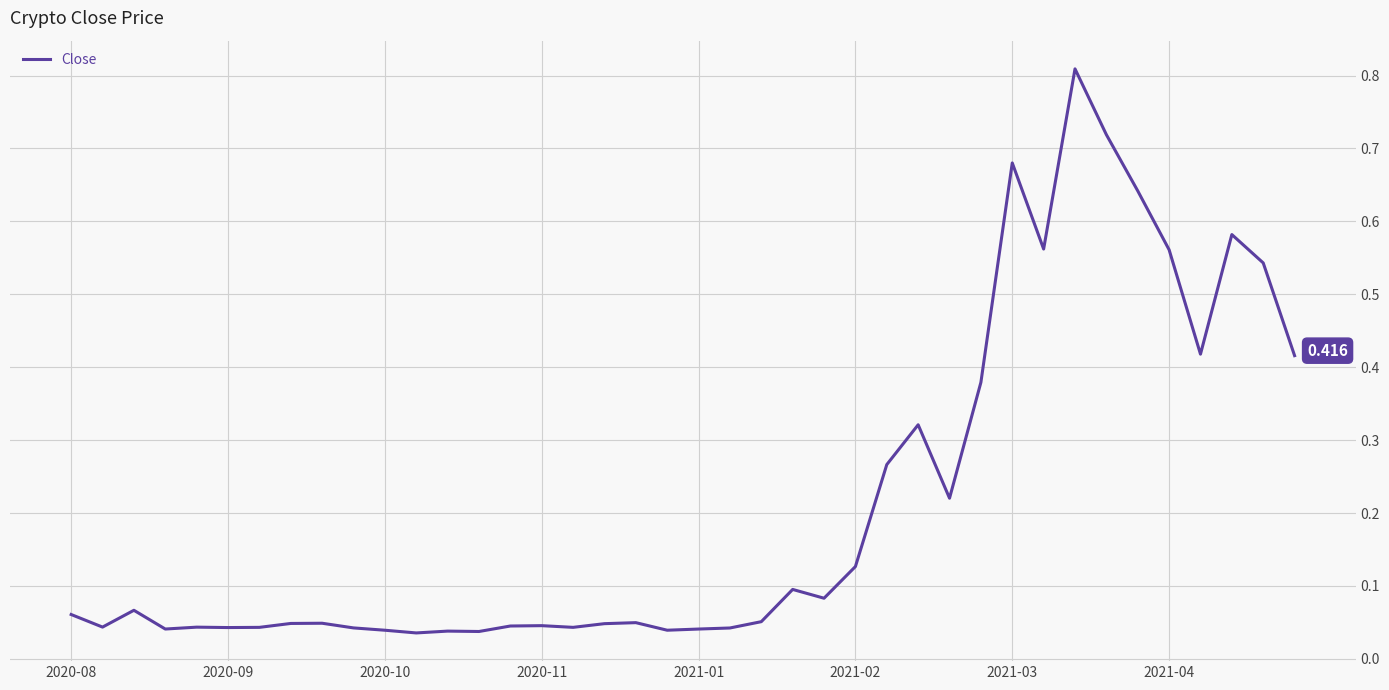

What is the average value?

0.2